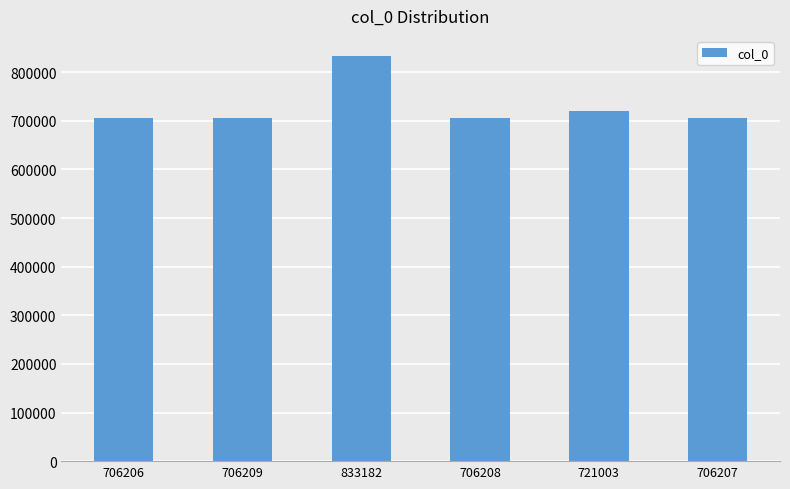

What is the ratio of the value at 706207 to the value at 706206?

1.0